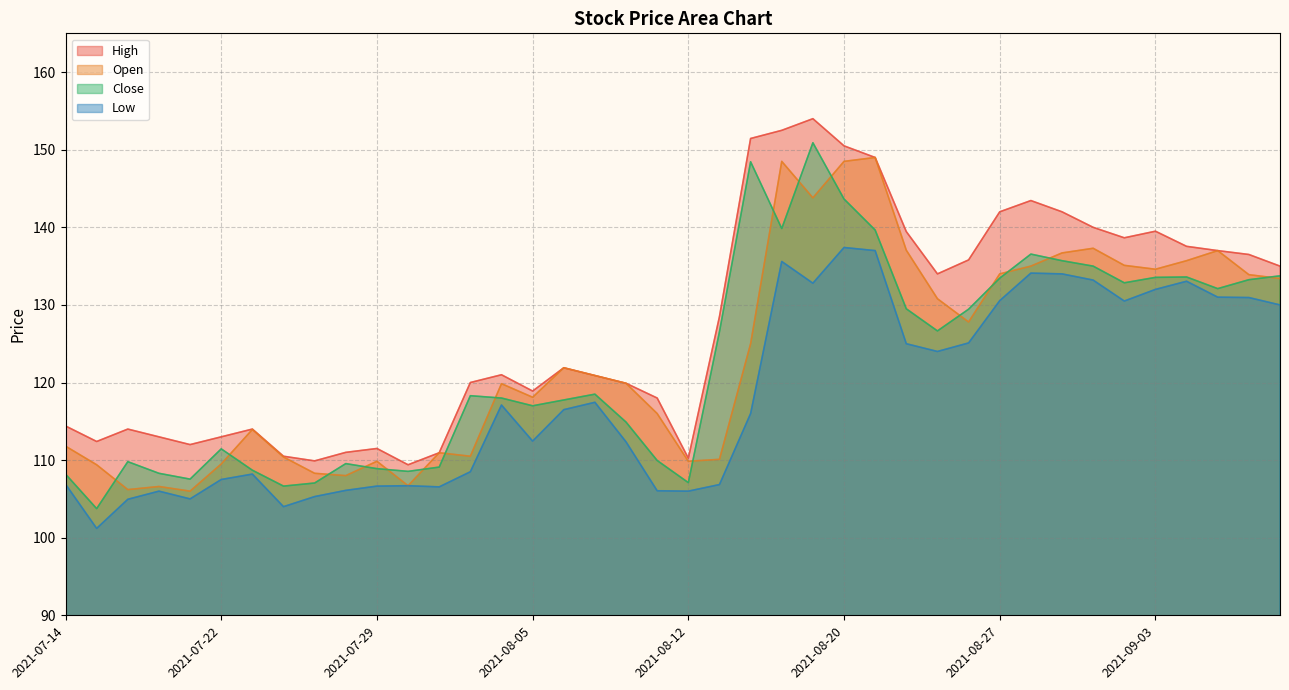

What is the sum of the Open values at 2021-08-10 and 2021-07-26?

230.3